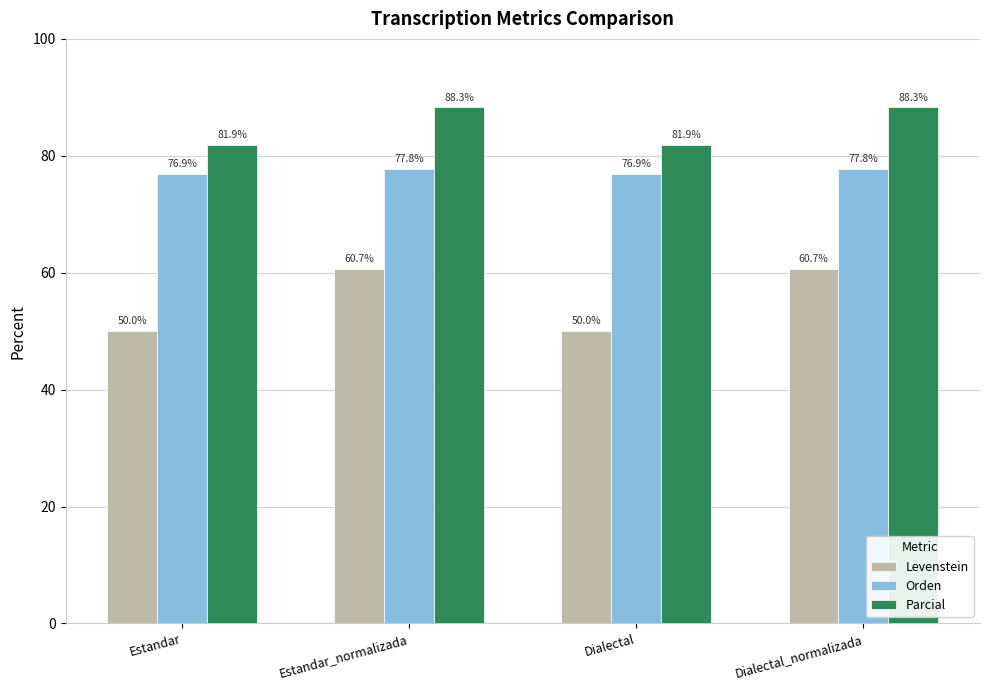

What is the difference between the highest and lowest values at Estandar?

31.9